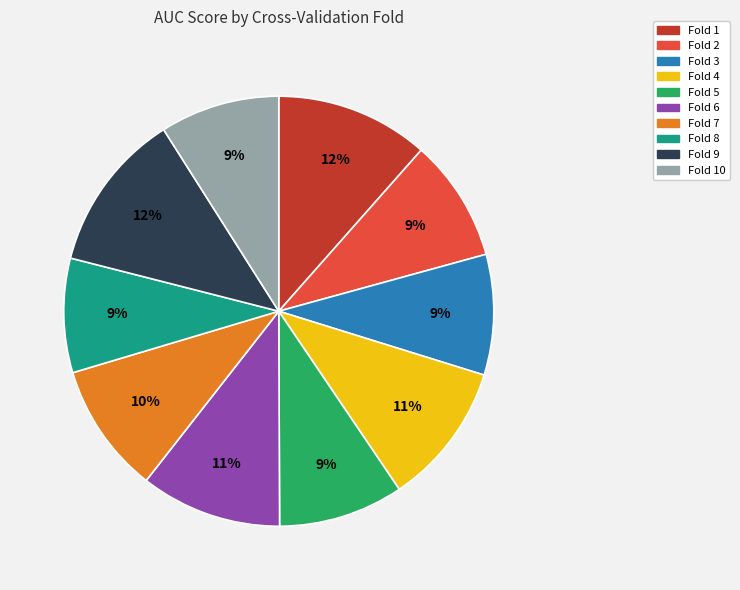

To the nearest percent, what is the difference between the largest and smallest slice percentages?

3%